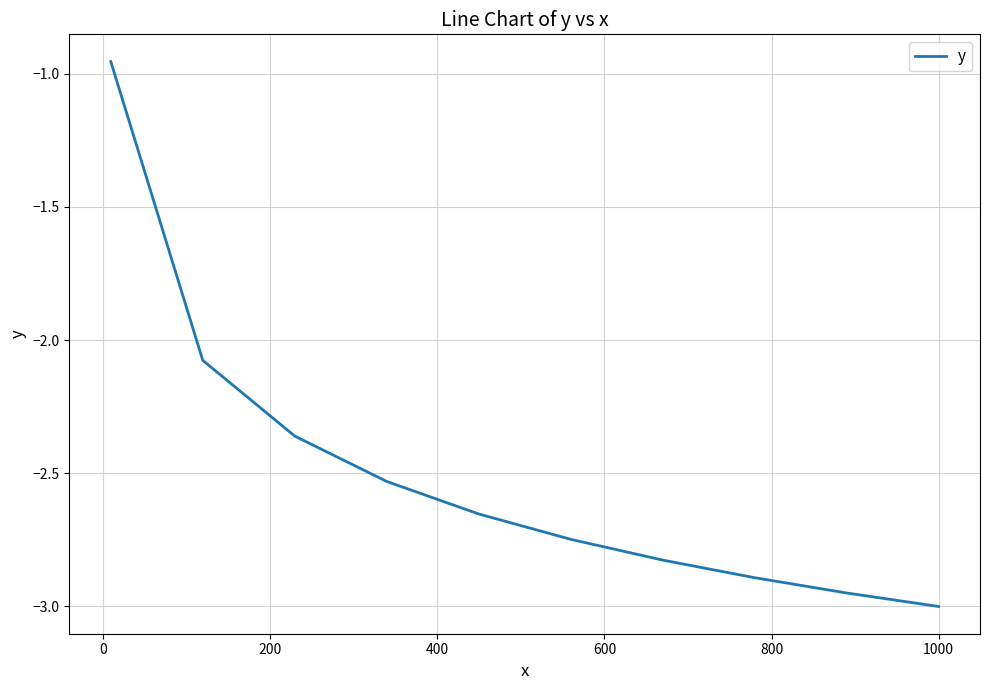

What is the difference between the second highest and minimum values?

0.9